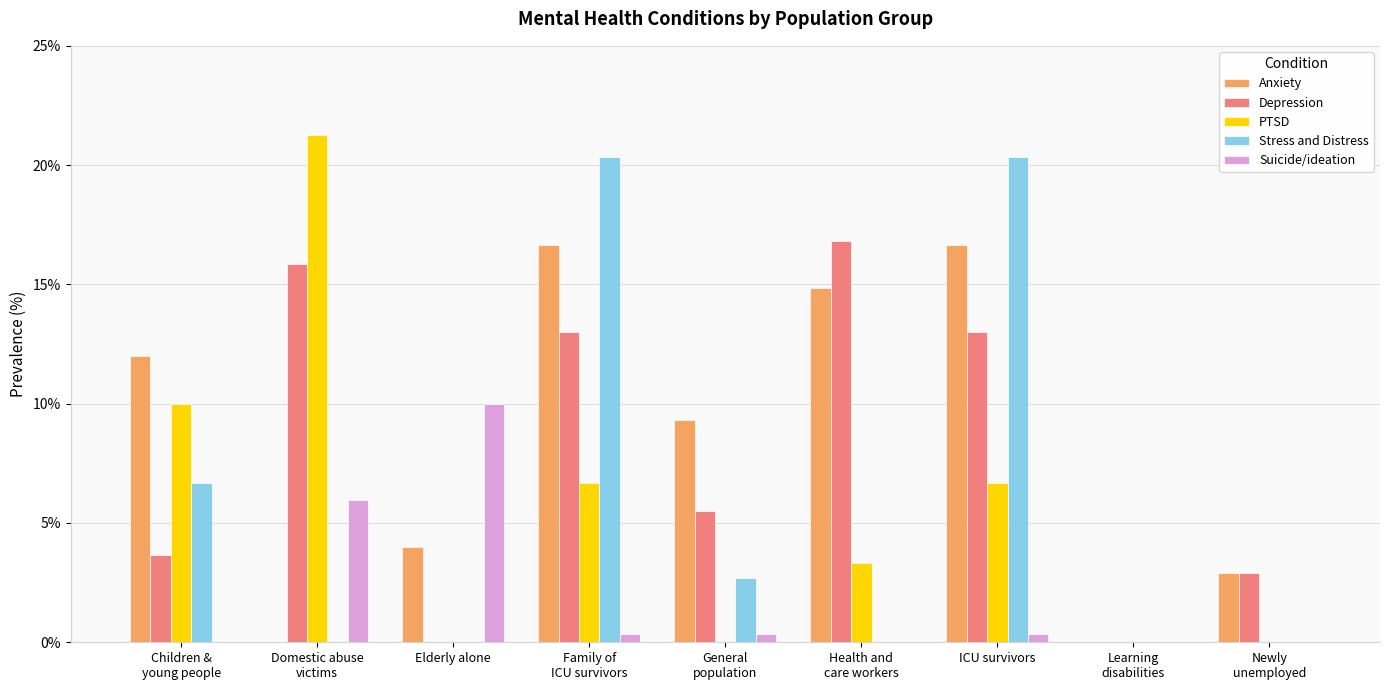

True or false: Anxiety has a value of 16.7 at ICU survivors.

True